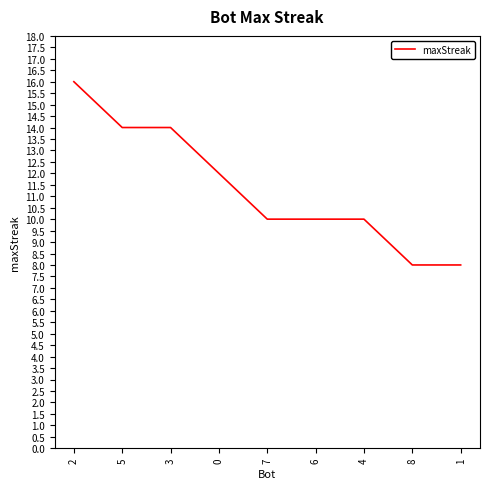

What is the average value?

11